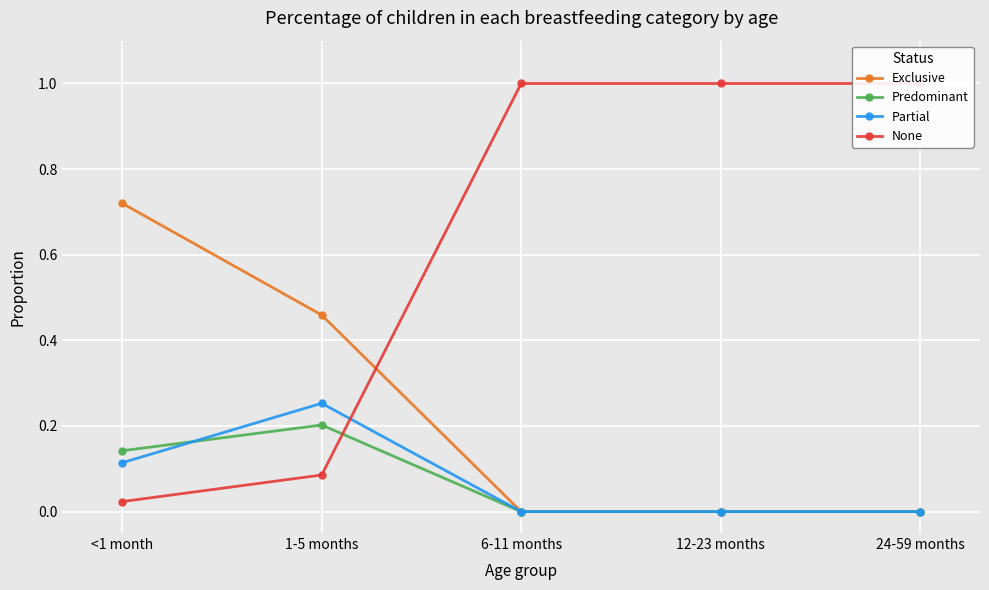

Which series has the largest range (max minus min)?

None